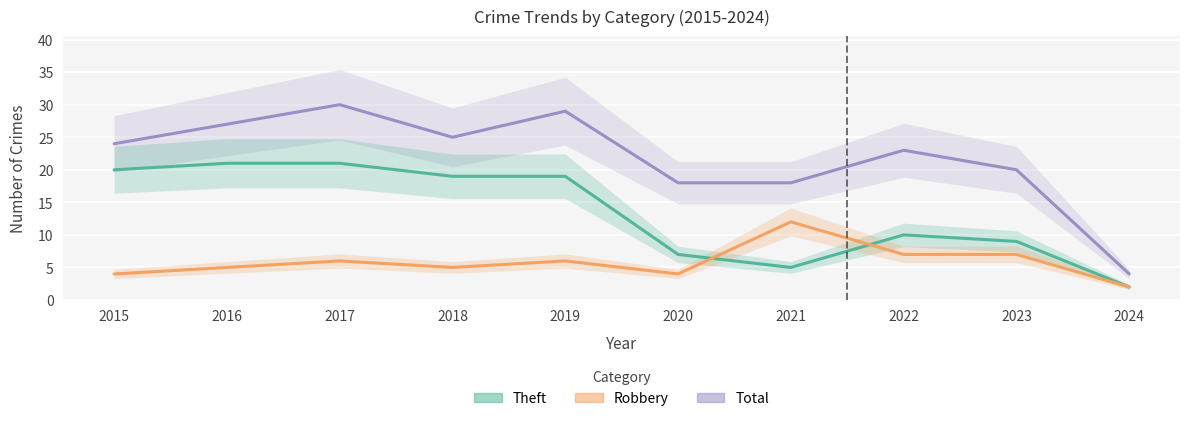

The value of Theft at 2017 is 21. True or false?

True